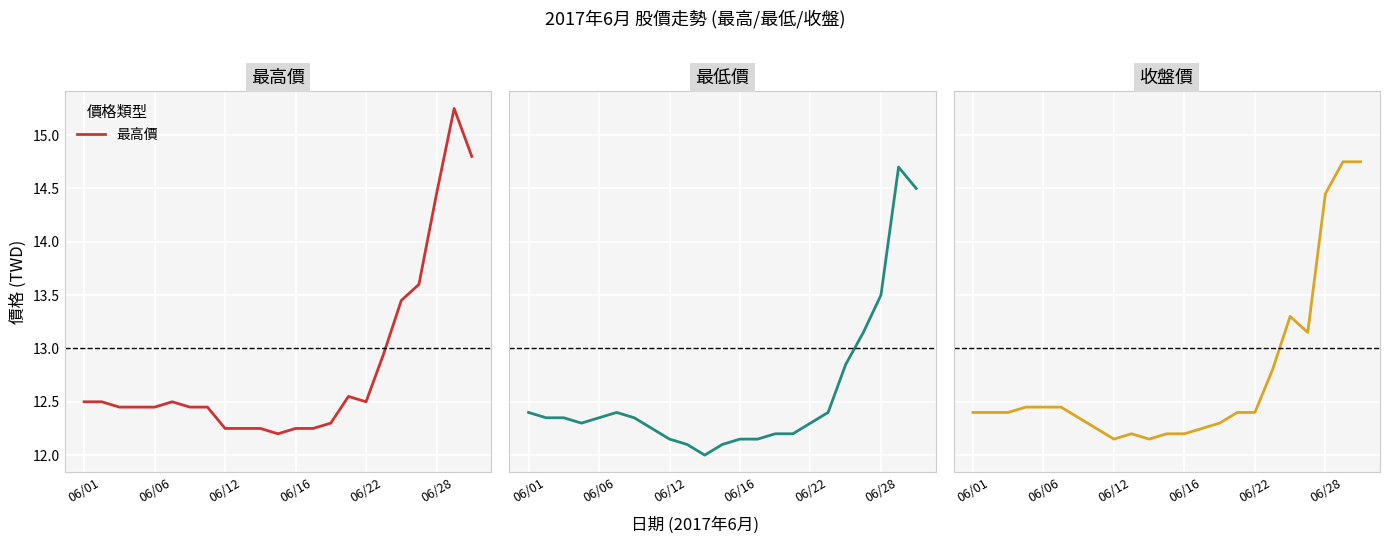

The 最高價 series shows 12.5 at 06/22. True or false?

True